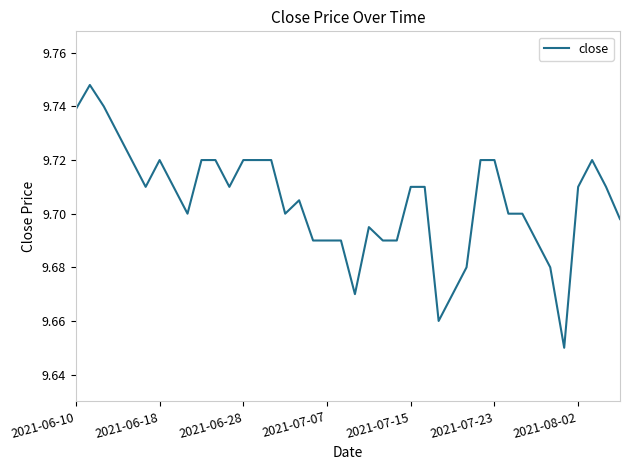

How many lines are shown in the chart?

1